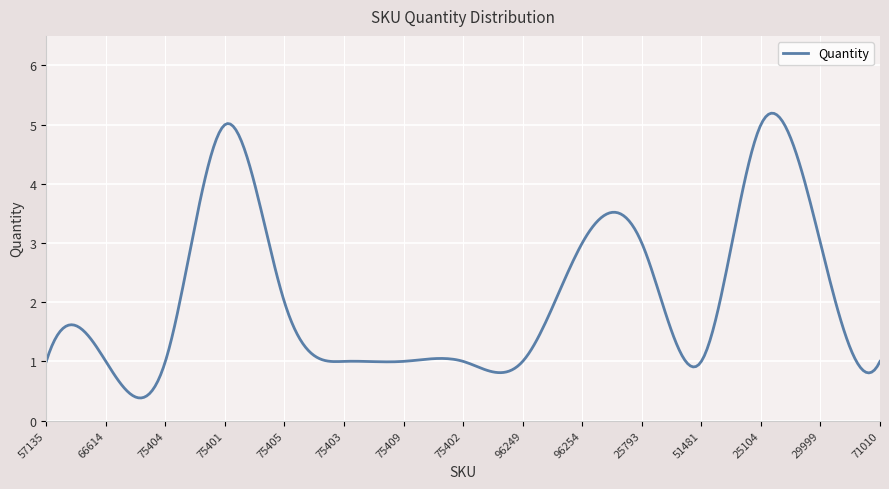

What is the greatest value displayed?

5.2